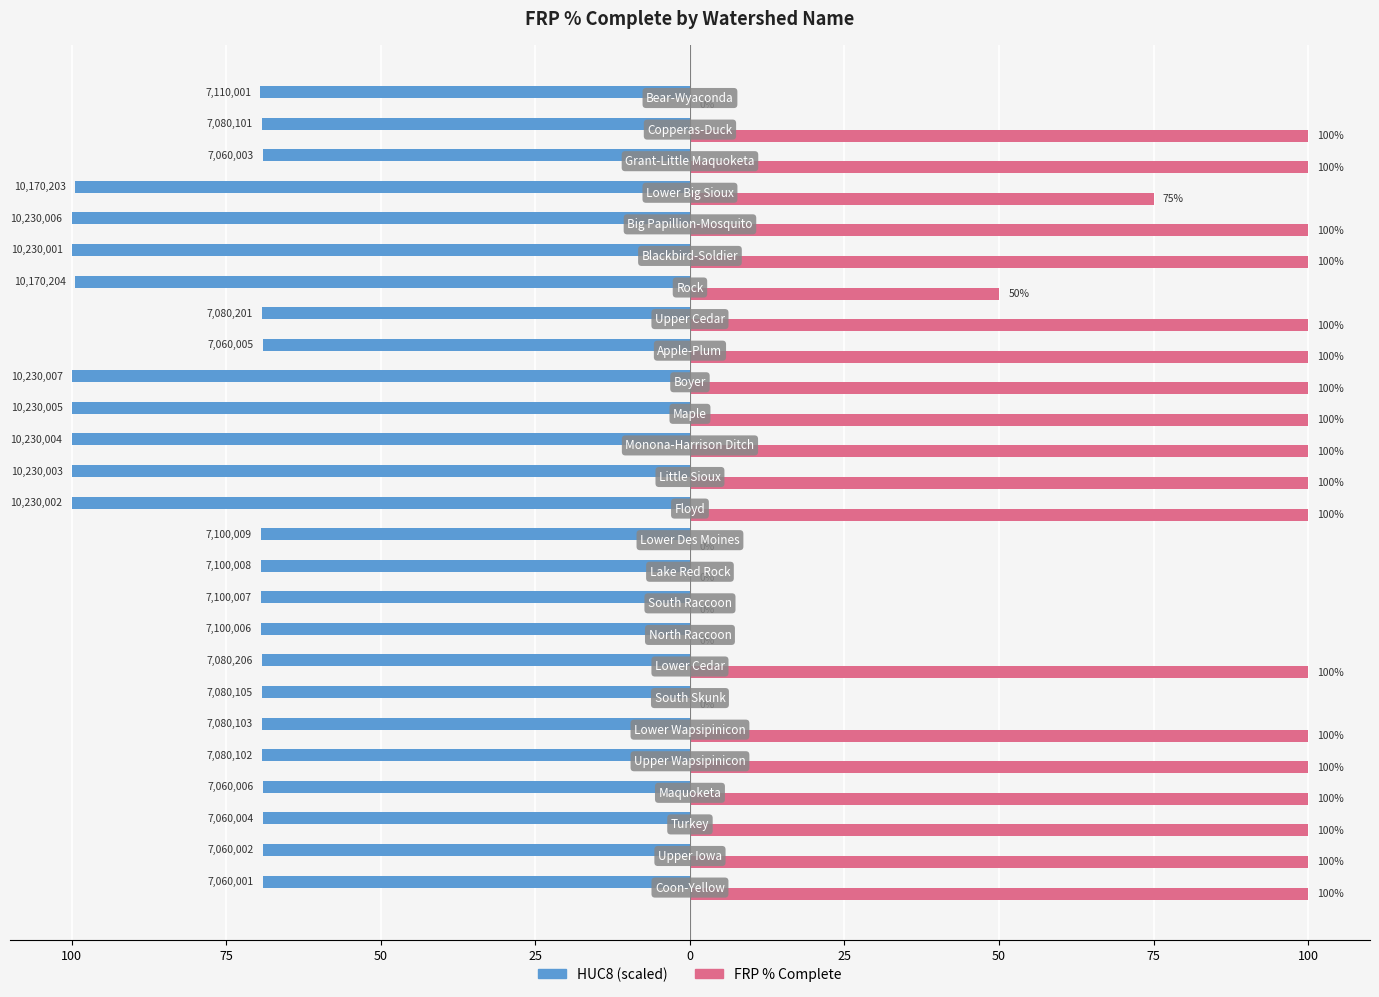

What are all the series names shown in the legend?

HUC8 (scaled), FRP % Complete